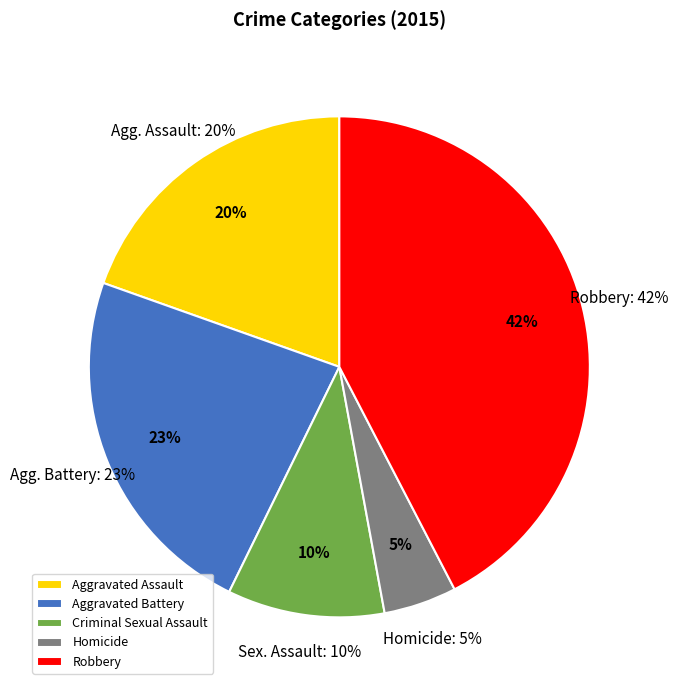

Count the number of slices in the pie.

5